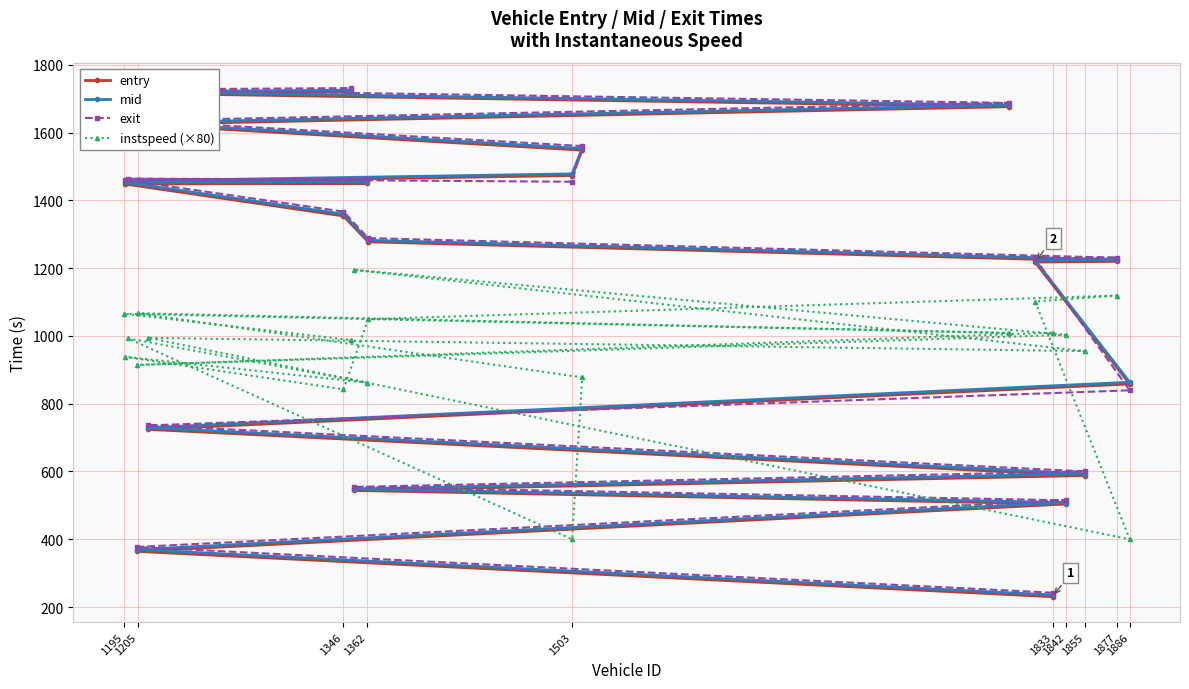

What value does the instspeed (×80) series have at 1833?

1009.6